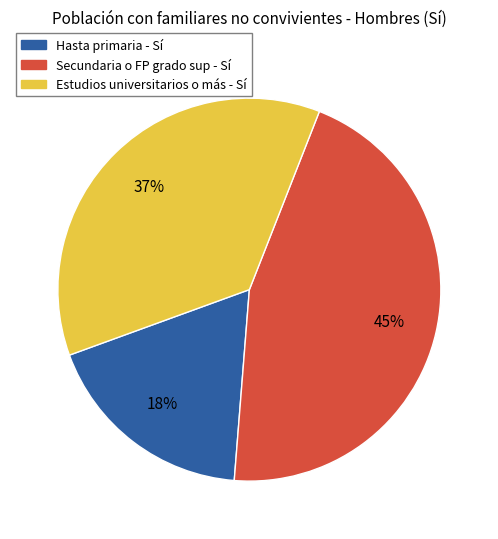

Approximately how many times larger is the value at Hasta primaria - Sí compared to Estudios universitarios o más - Sí?

0.5